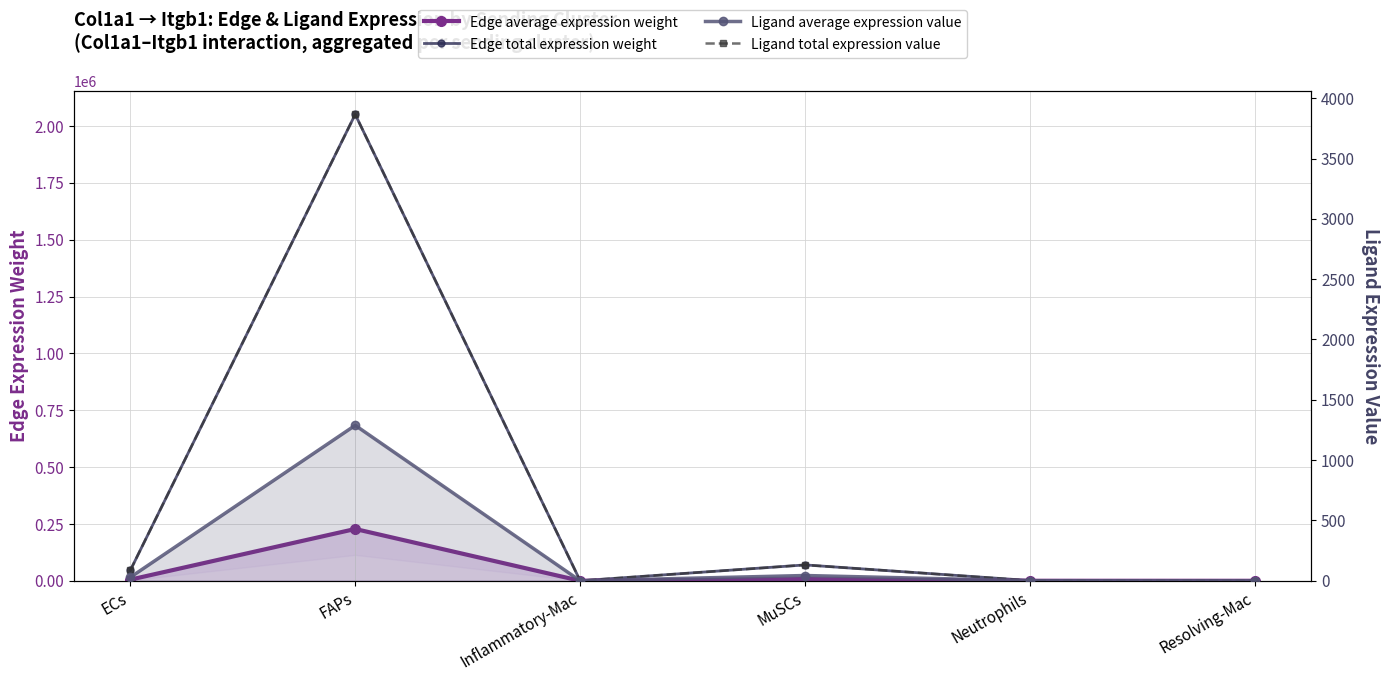

How many lines are shown in the chart?

4